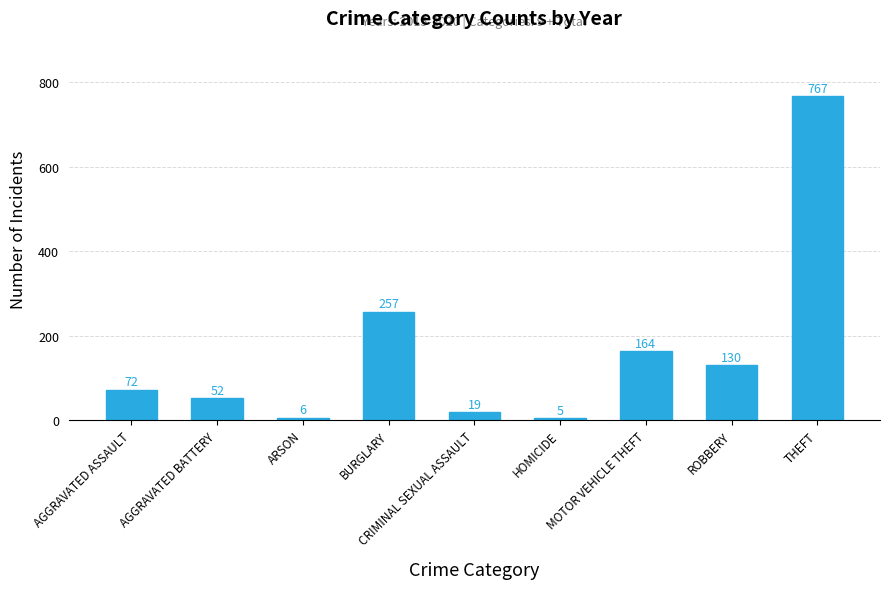

What is the value of the 8th bar from the left?

130